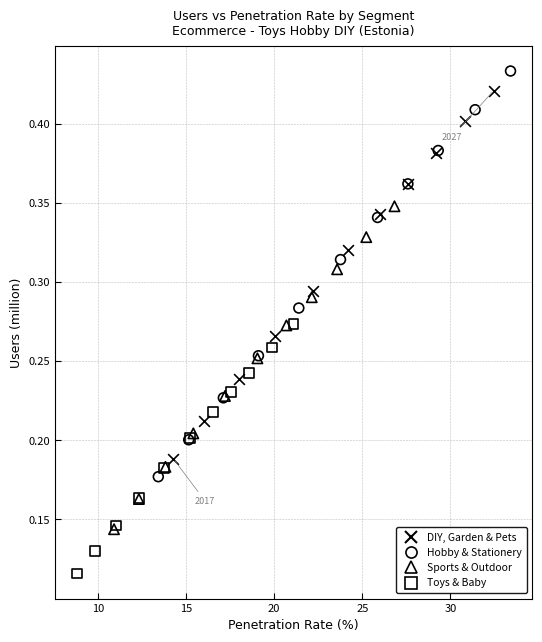

What are all the series names shown in the legend?

DIY, Garden & Pets, Hobby & Stationery, Sports & Outdoor, Toys & Baby